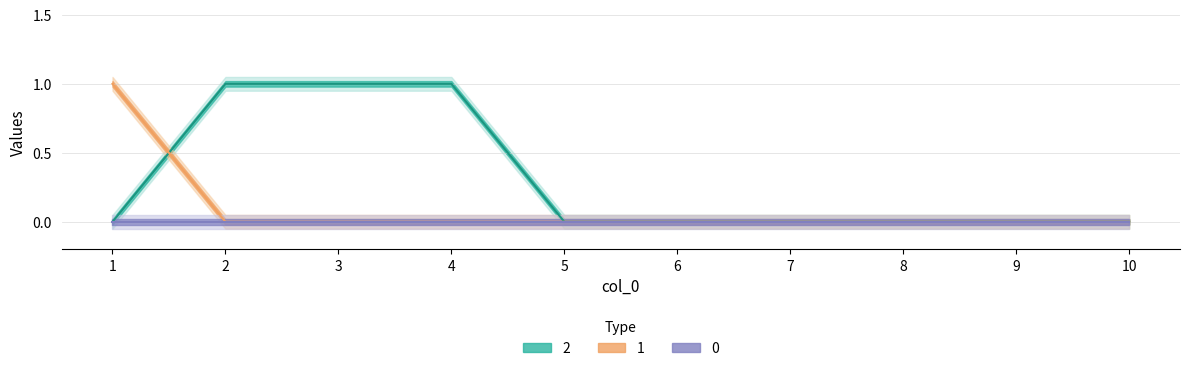

Which has a higher value, 3 or 10?

3